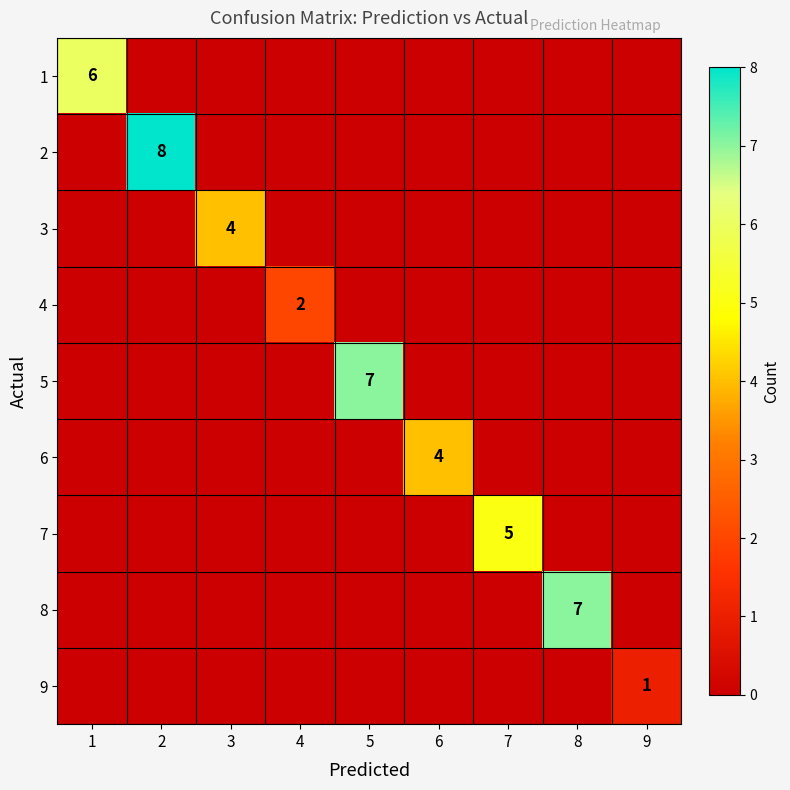

Where is 1 nearest to the value 3?

1